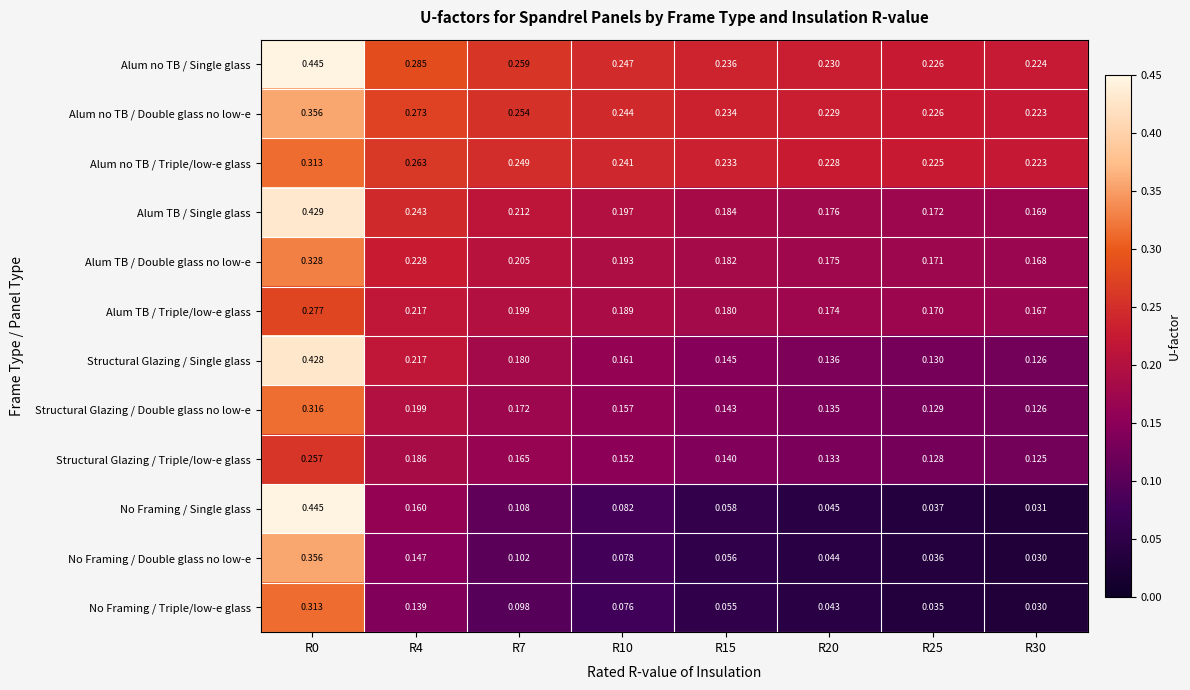

Rank the series at R20 from lowest to highest value.

No Framing / Triple/low-e glass, No Framing / Double glass no low-e, No Framing / Single glass, Structural Glazing / Triple/low-e glass, Structural Glazing / Double glass no low-e, Structural Glazing / Single glass, Alum TB / Triple/low-e glass, Alum TB / Double glass no low-e, Alum TB / Single glass, Alum no TB / Triple/low-e glass, Alum no TB / Double glass no low-e, Alum no TB / Single glass